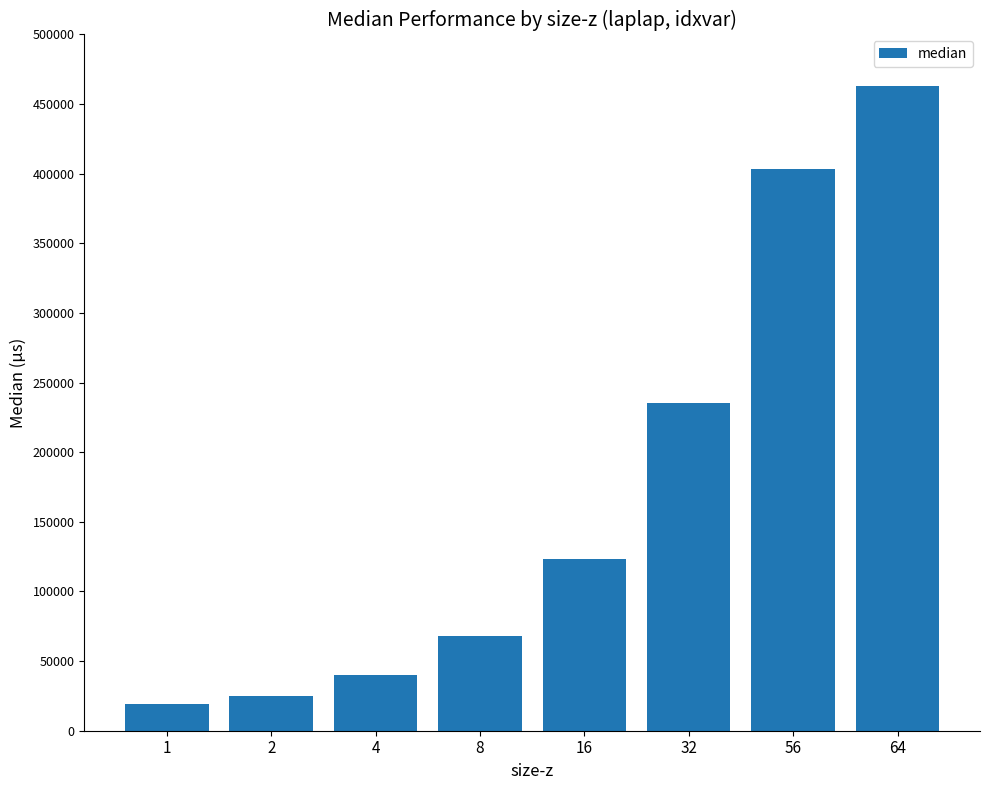

Which label corresponds to the largest value in the chart?

64